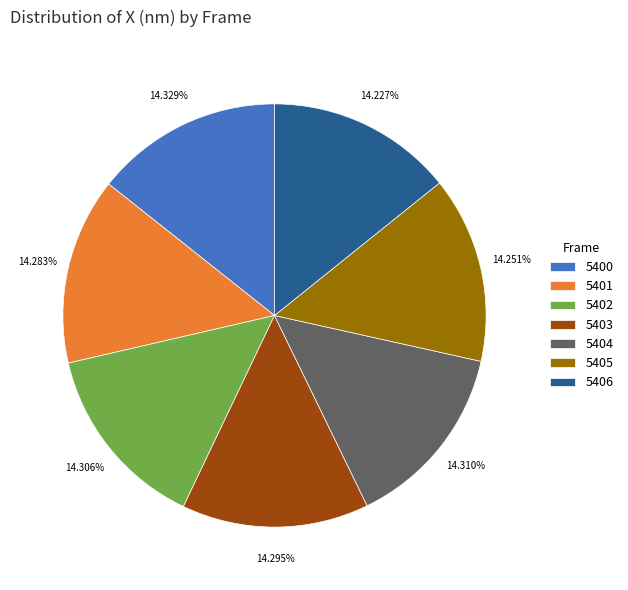

How many segments does this pie chart have?

7